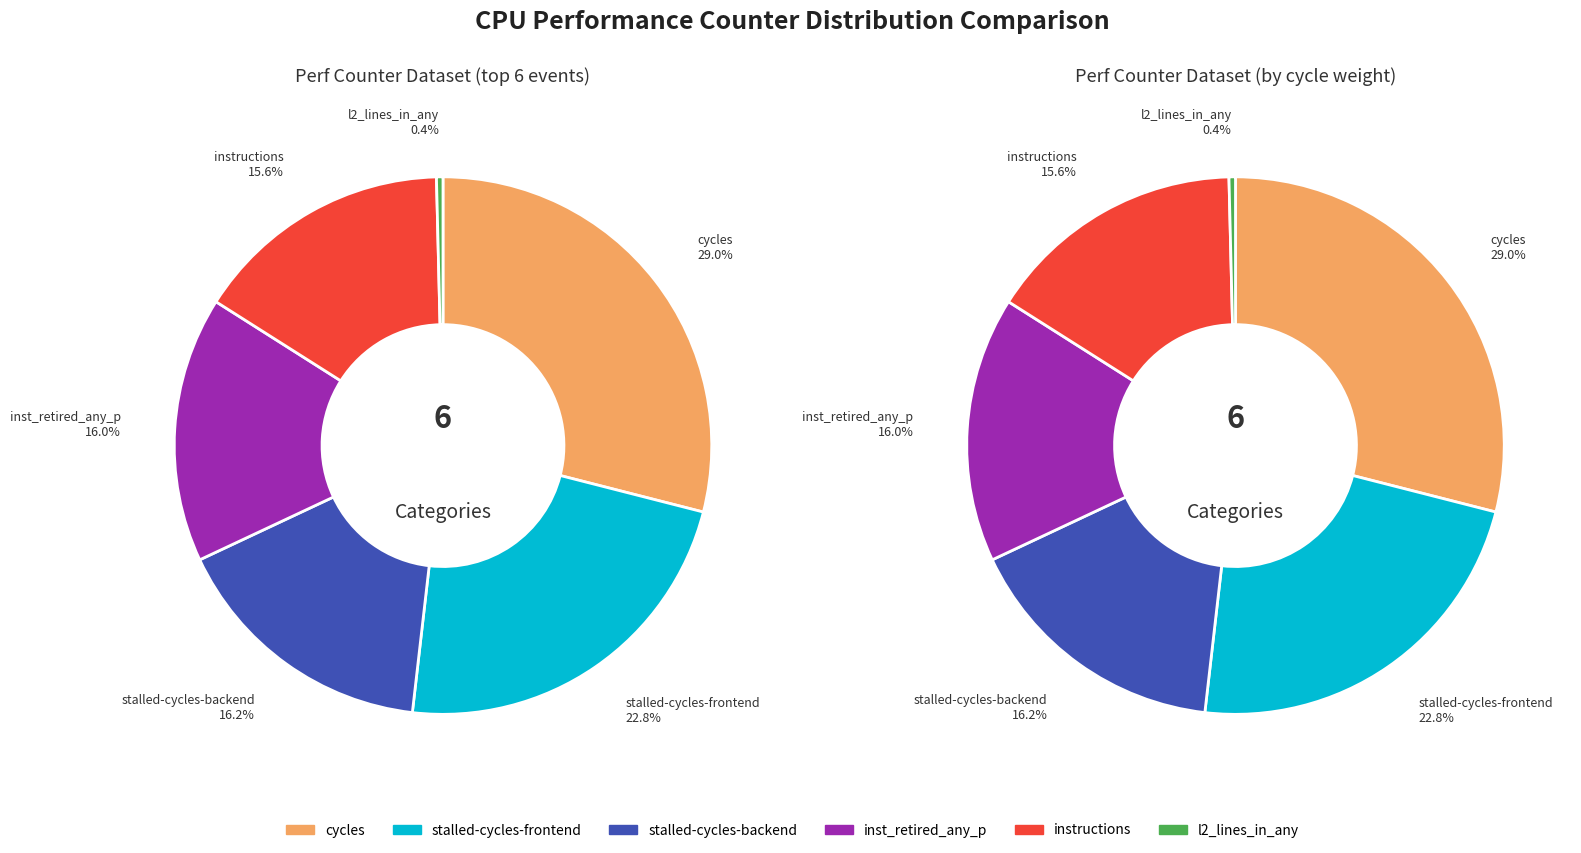

Is dtlb_misses_walk_cycles the majority of the pie?

No